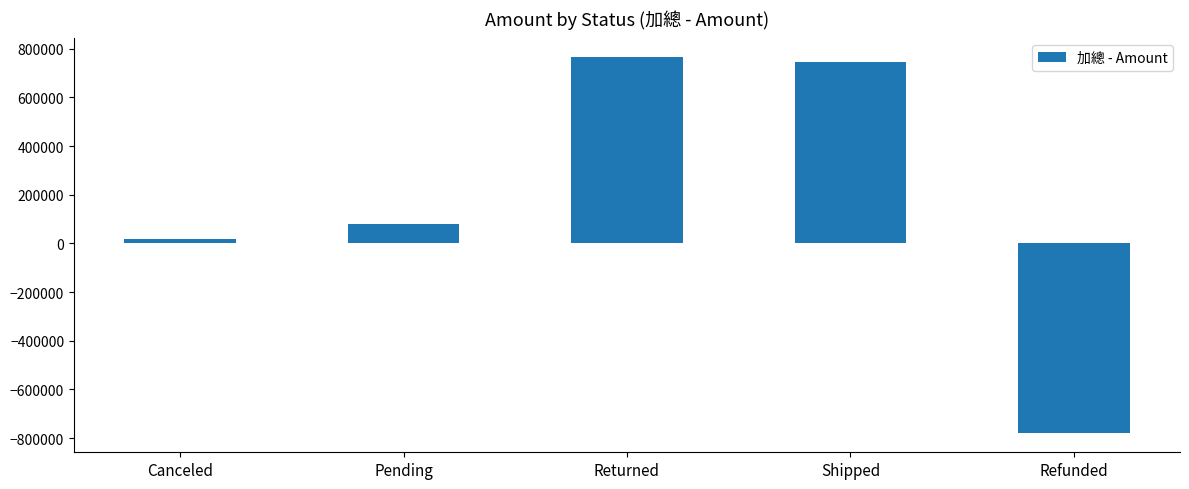

What is the value of the 5th bar from the left?

-781256.0